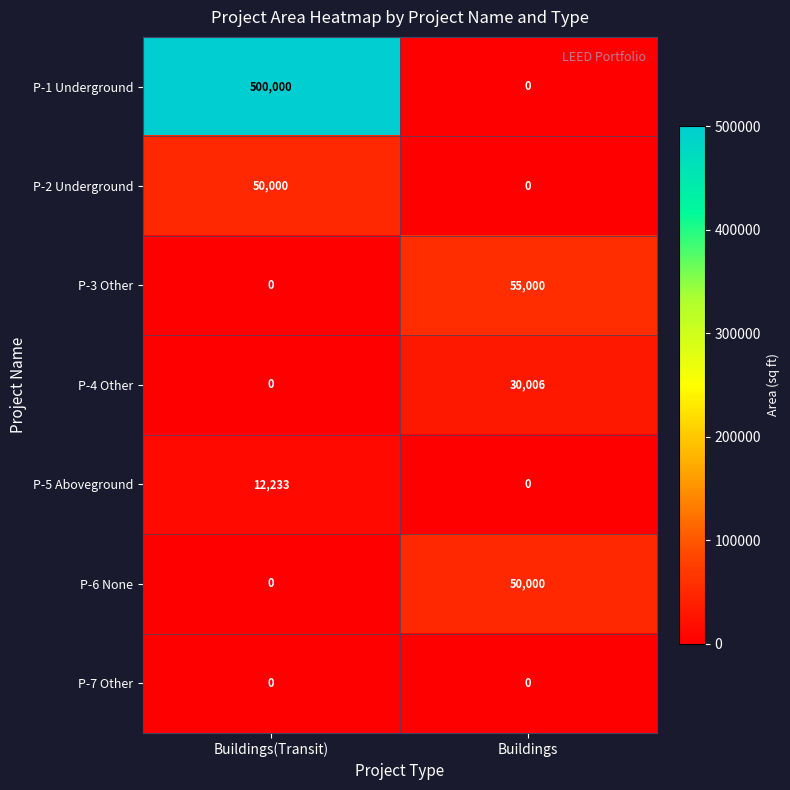

What is the difference between the maximum and minimum values in the P-1 Underground series?

500000